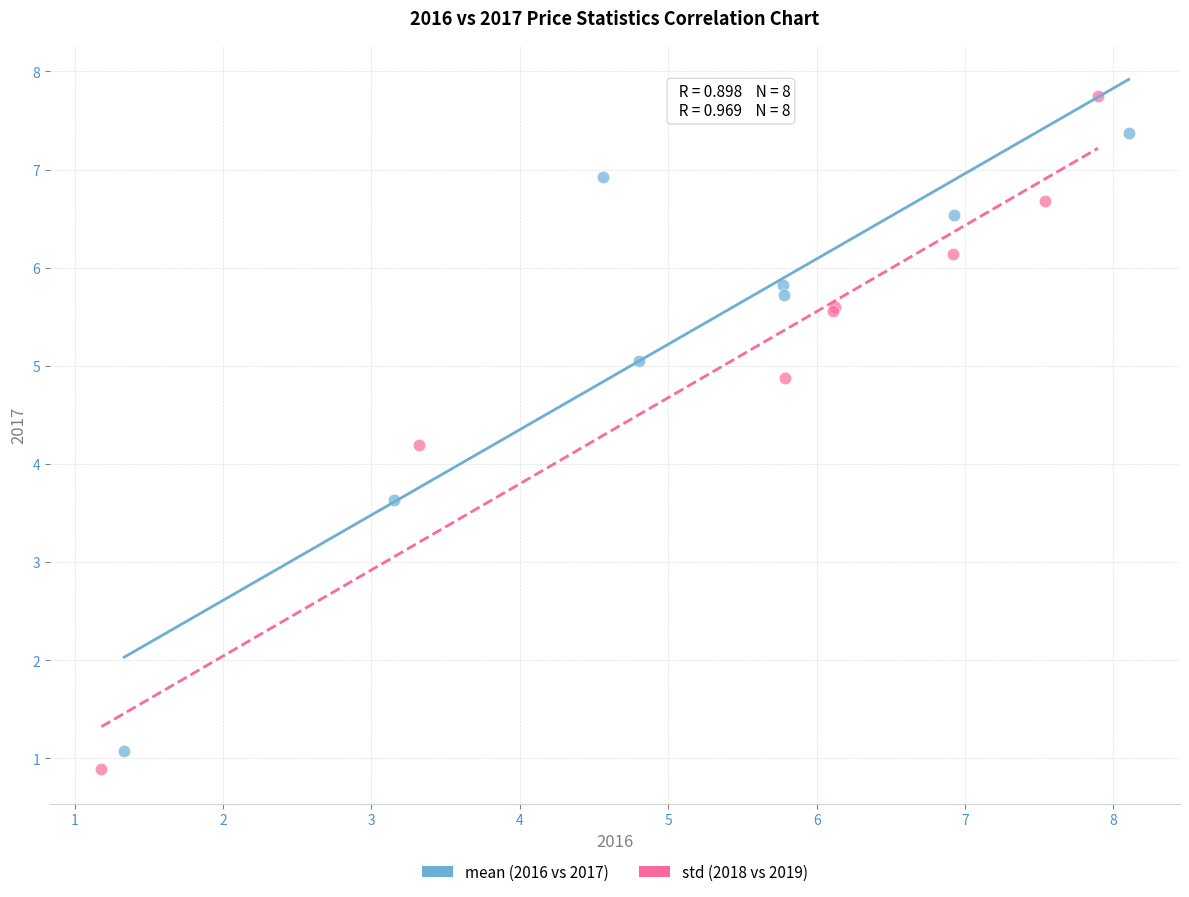

Which series contains the highest Y value?

std (2018 vs 2019)